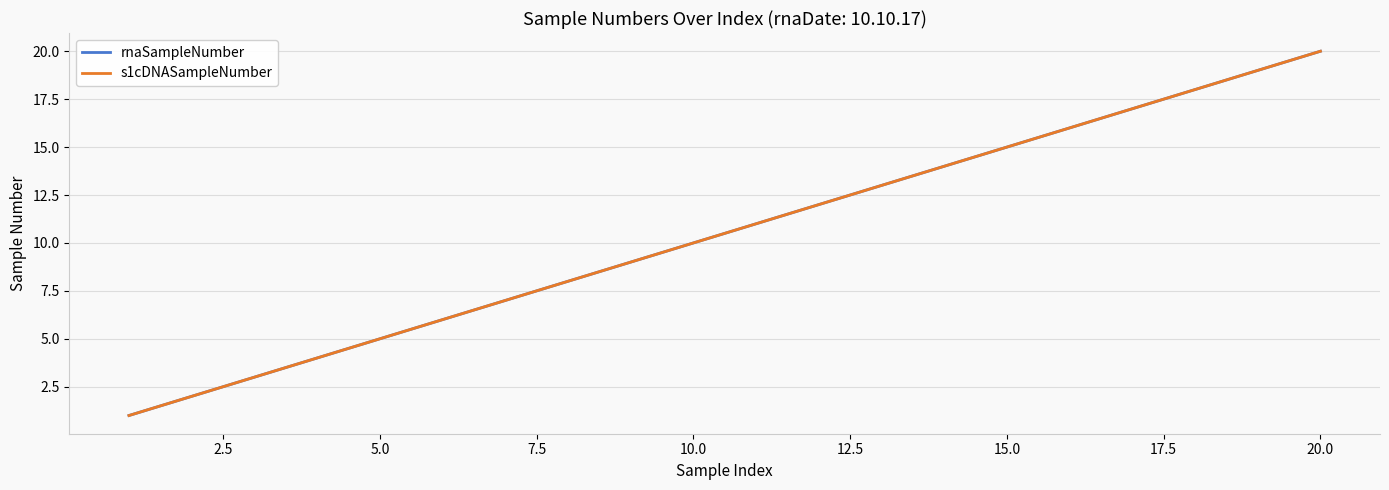

What is the average value of the s1cDNASampleNumber series?

10